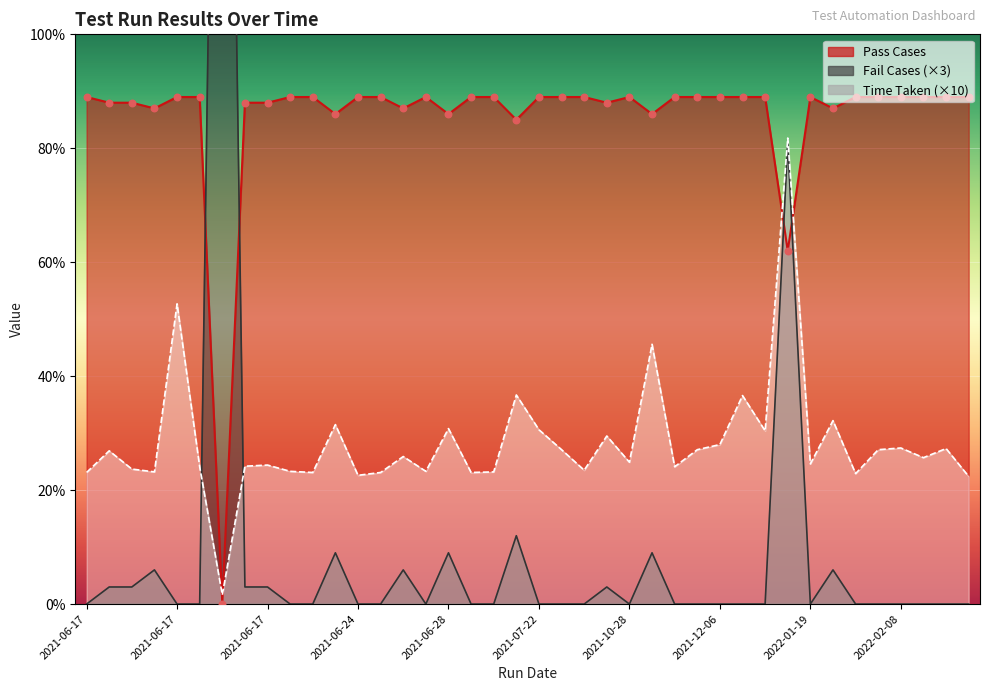

Which series has the largest total across all categories?

Pass Cases